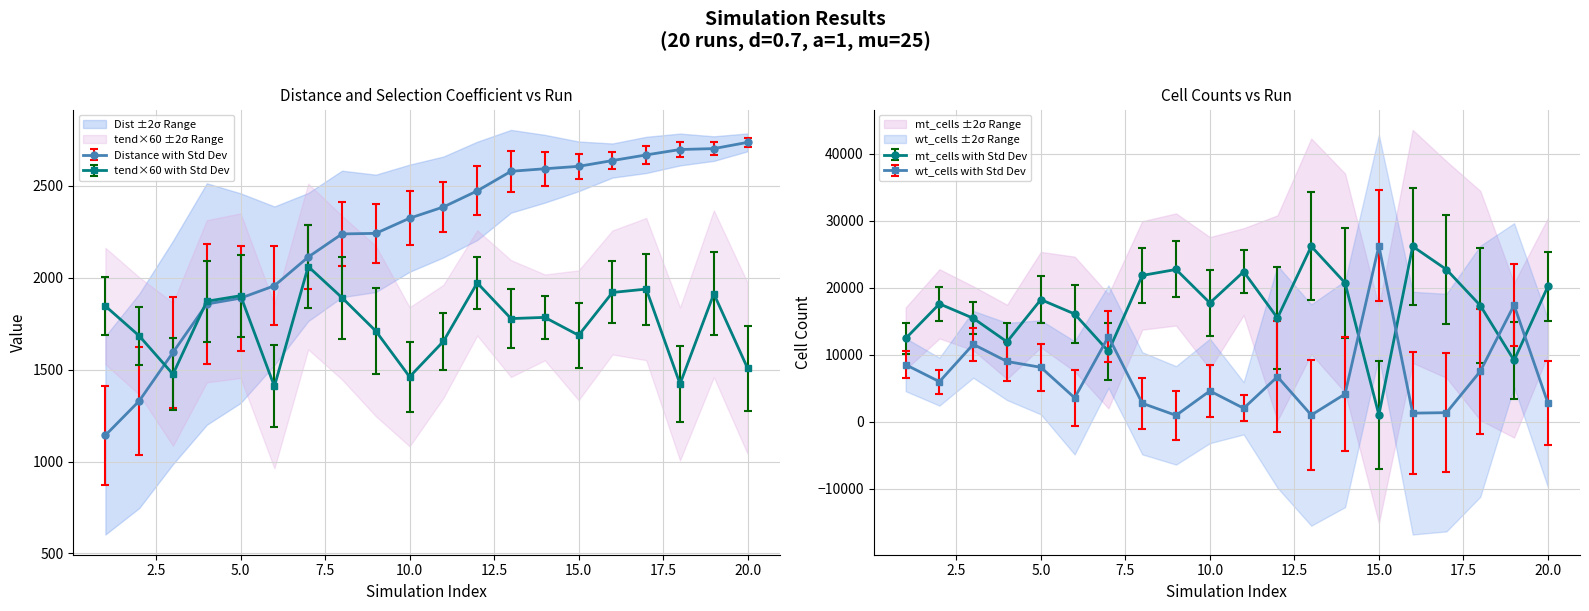

What is the sum of all wt_cells values?

138479.0